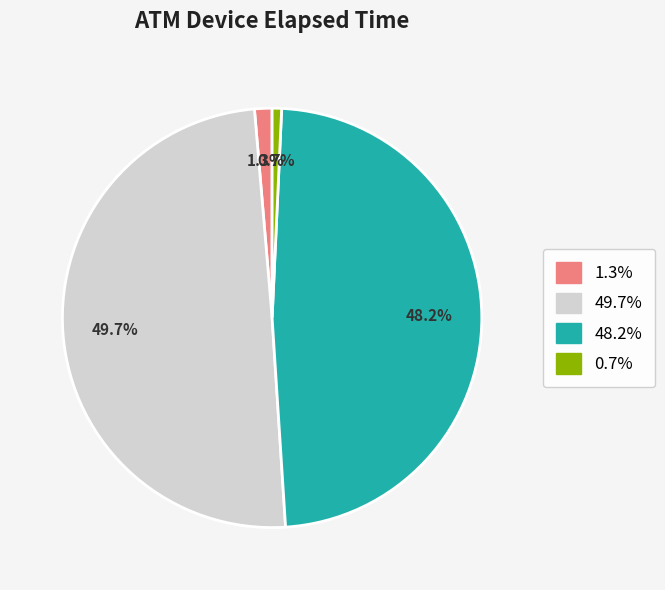

Is there a majority slice in this chart?

No